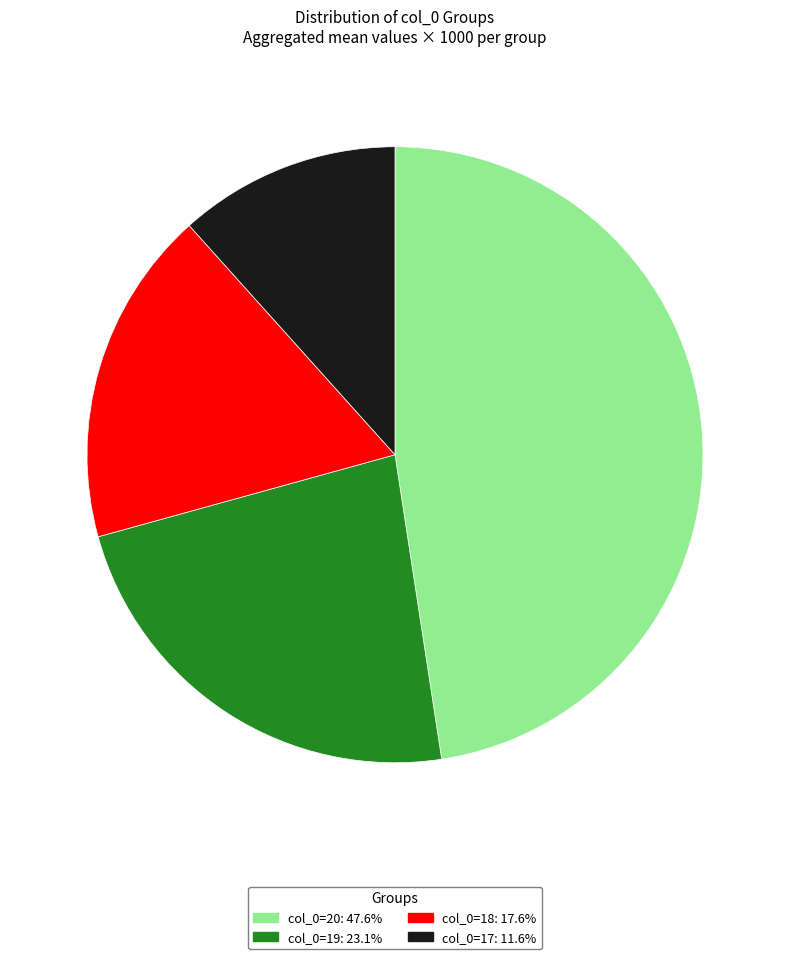

Count the number of slices in the pie.

4